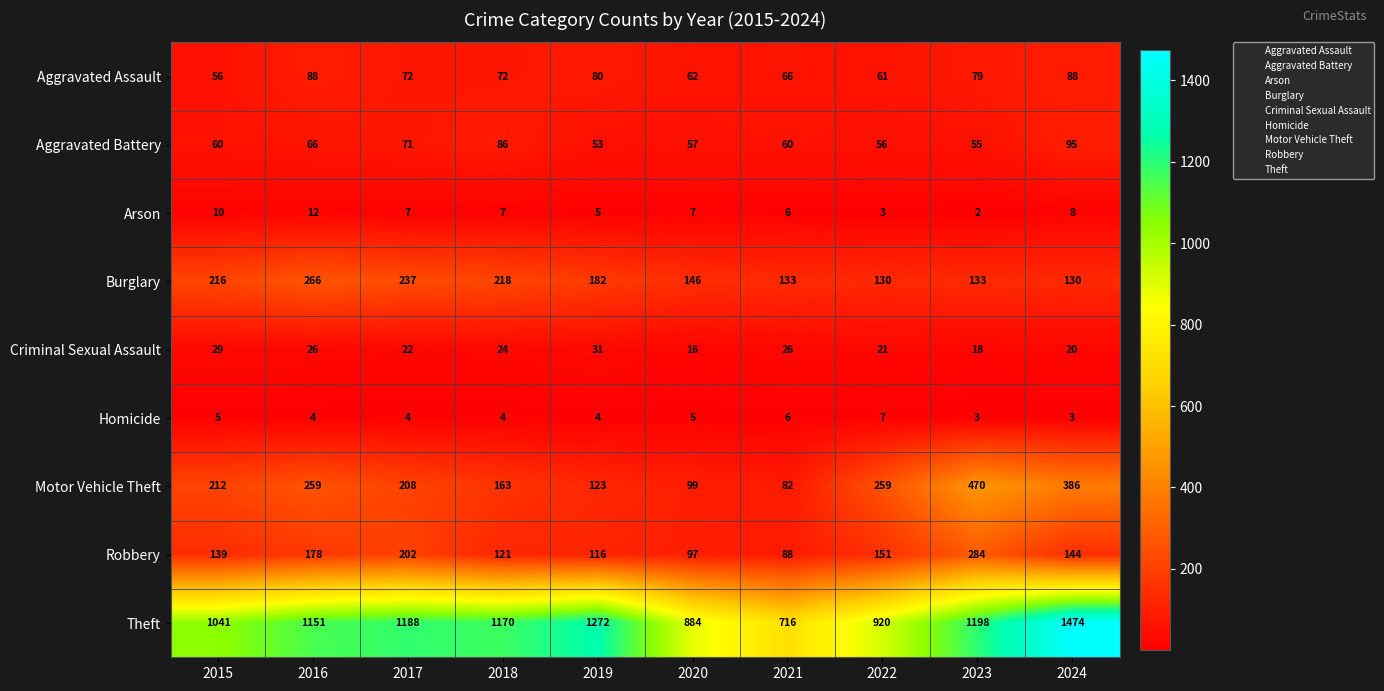

Which label corresponds to the largest value in the chart?

2024